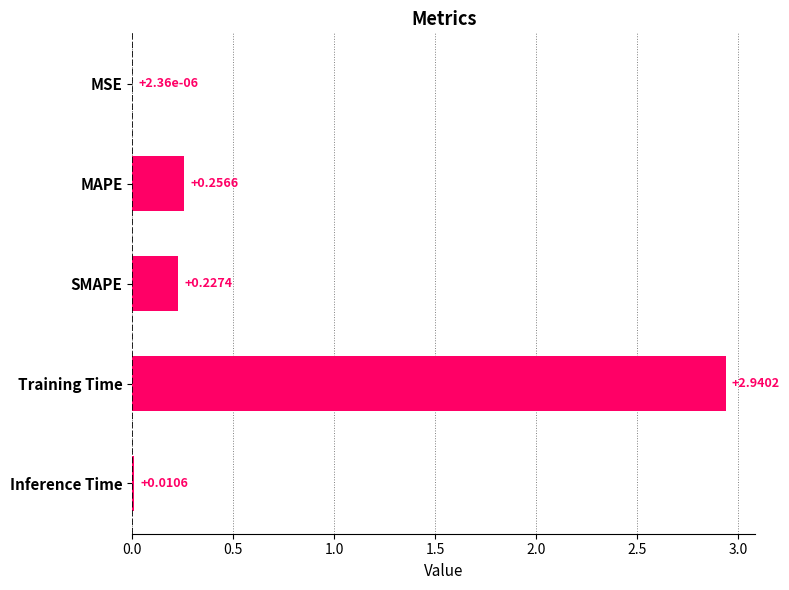

What is the sum of all values?

3.4